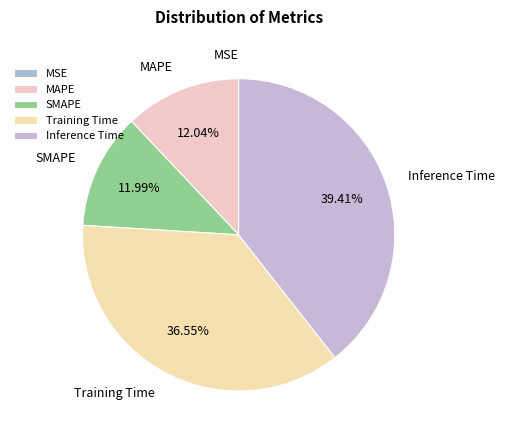

To the nearest percent, what is the difference between the largest and smallest slice percentages?

39%